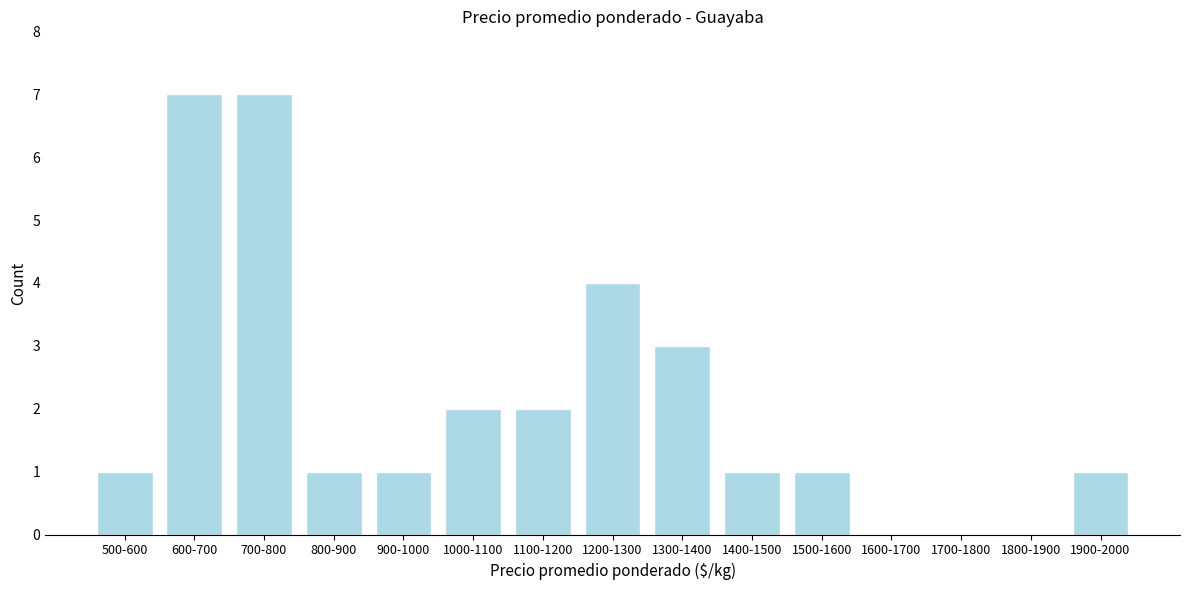

Reading left to right, what are all the values shown in this chart?

500-600=1	600-700=7	700-800=7	800-900=1	900-1000=1	1000-1100=2	1100-1200=2	1200-1300=4	1300-1400=3	1400-1500=1	1500-1600=1	1600-1700=0	1700-1800=0	1800-1900=0	1900-2000=1